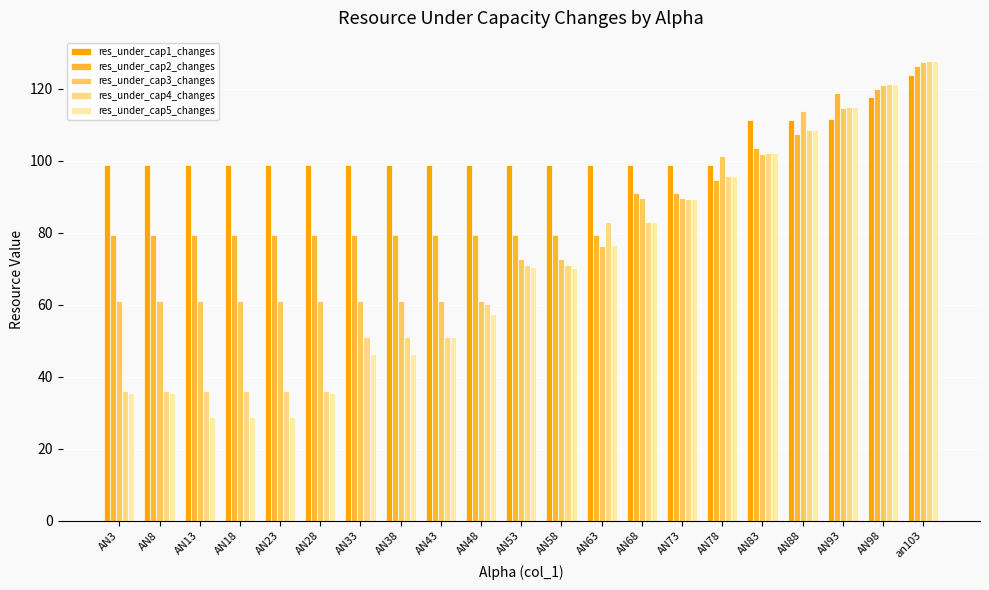

What is the label of the 7th bar from the right?

AN73